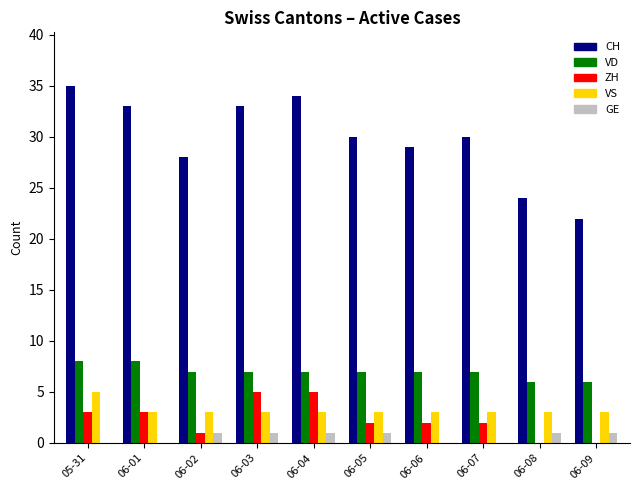

Count the number of data series in this chart.

5